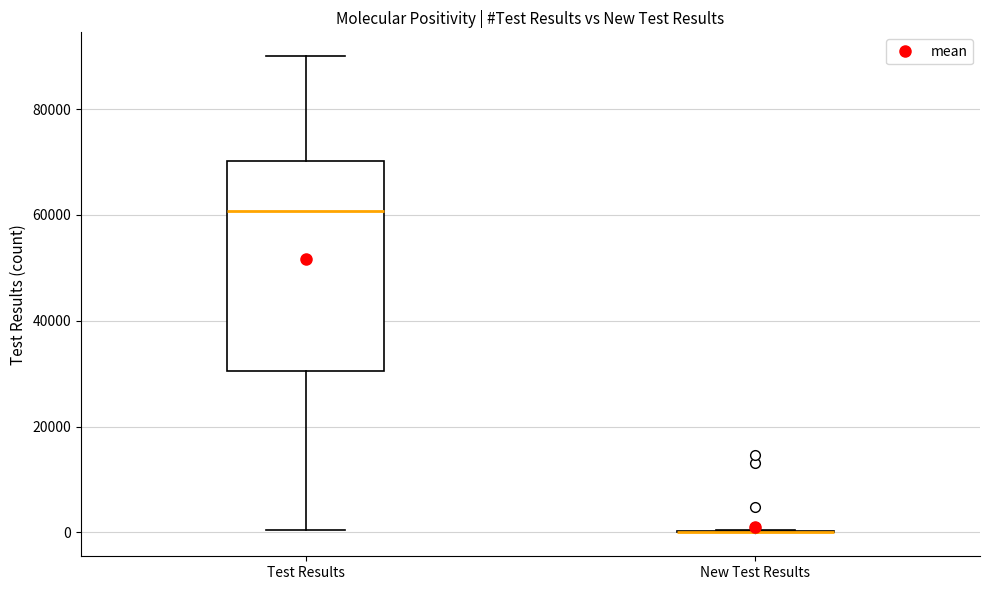

Where does the lower whisker of the box for Test Results end on the y-axis? The values are not printed on the chart, so give them approximately, as read against the axis.

0